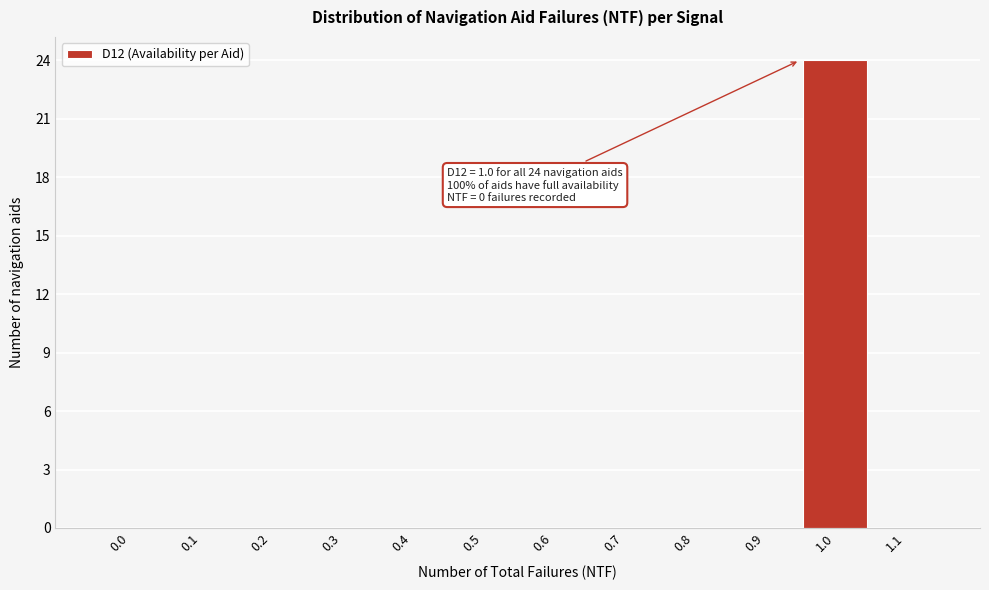

Reading right to left, list all the values displayed in this chart.

1.1=0	1.0=24	0.9=0	0.8=0	0.7=0	0.6=0	0.5=0	0.4=0	0.3=0	0.2=0	0.1=0	0.0=0